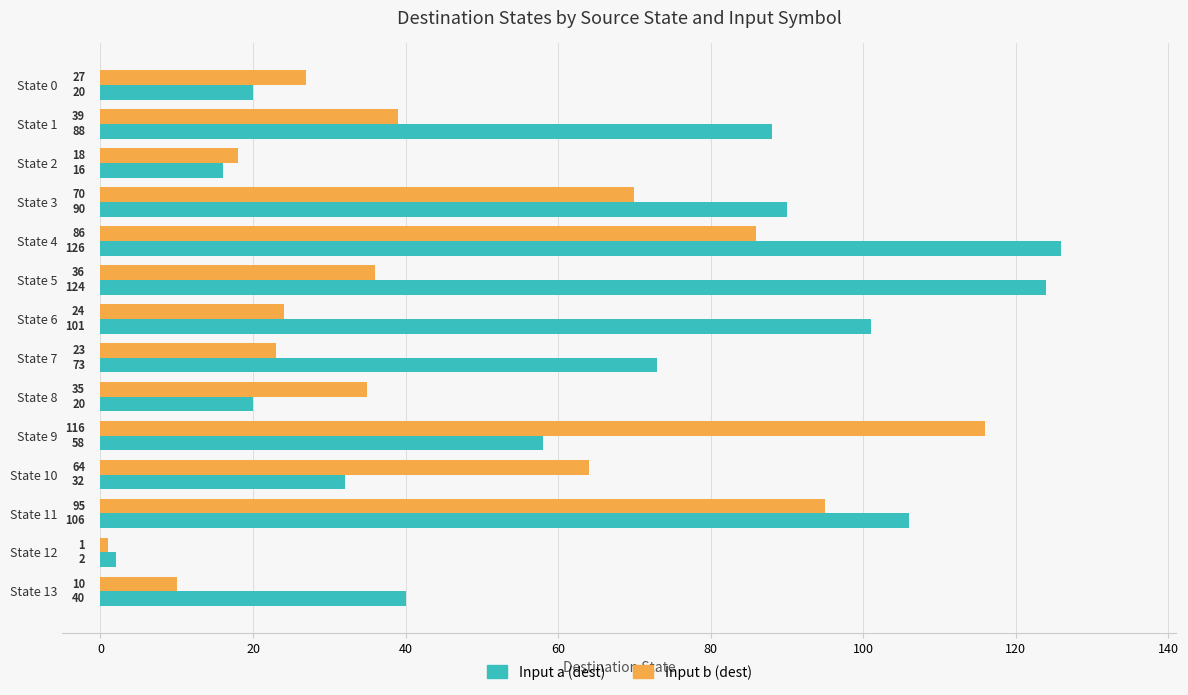

List the series in order of their peak value, lowest first.

Input b (dest), Input a (dest)